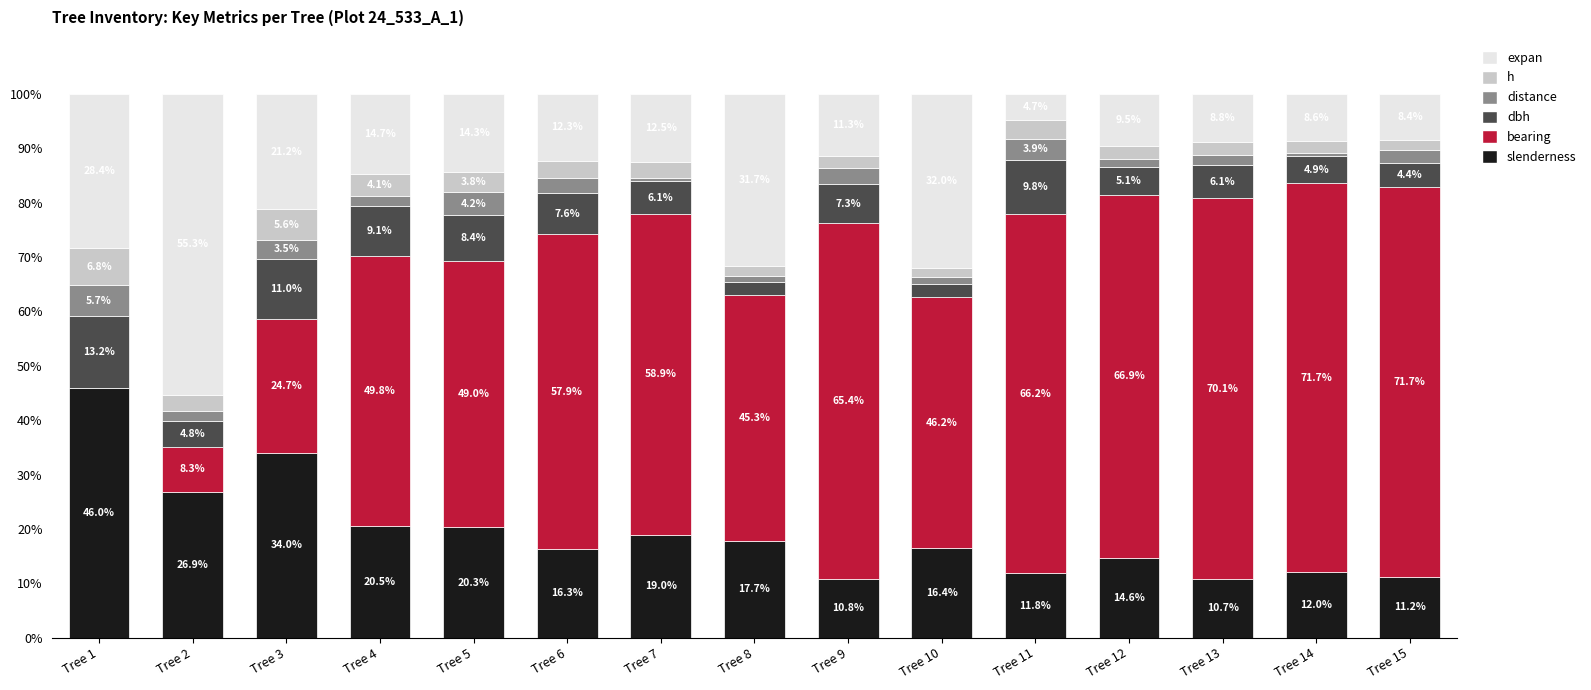

How many distinct data groups are displayed?

6